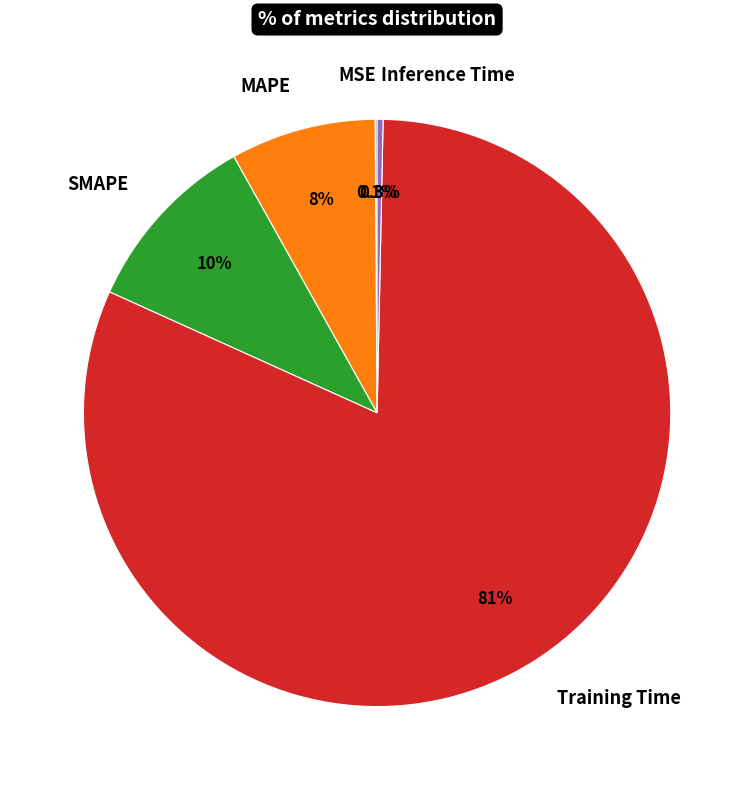

Is there any slice that represents more than half of the pie?

Yes